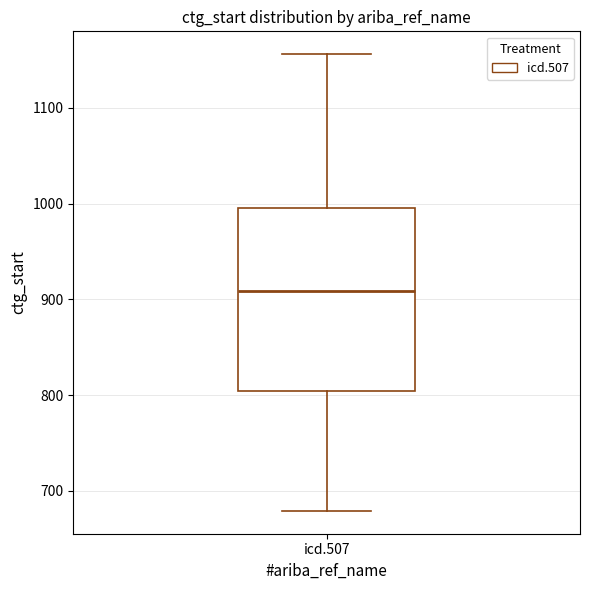

Transcribe this box plot: give where the median line is, the range the box spans, and where the two whiskers end, as read against the y-axis. The values are not printed on the chart, so give them approximately, as read against the axis.

median 910, box 800 to 1000, whiskers 680 to 1160